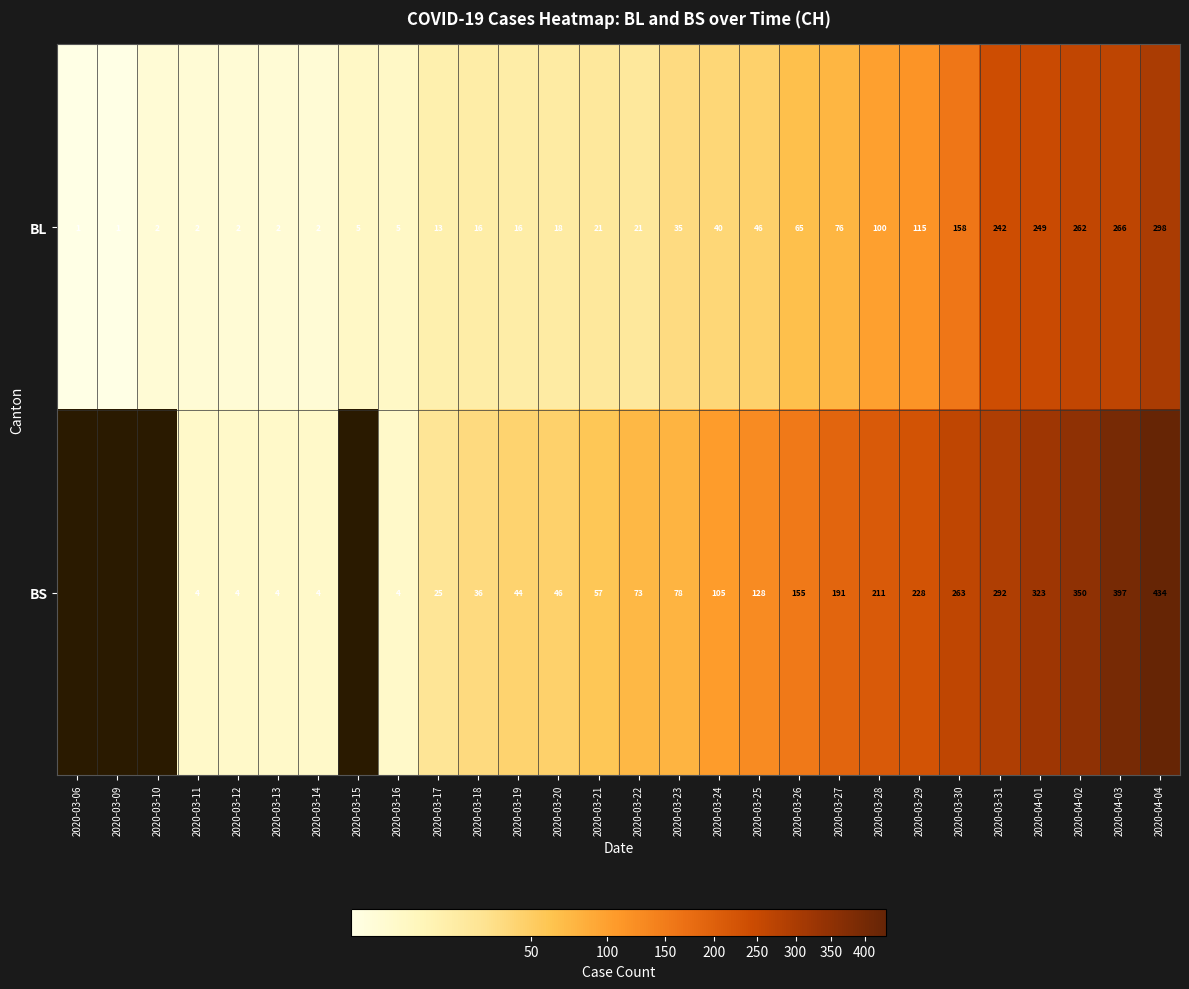

What is the difference between the maximum and minimum values in the BL series?

297